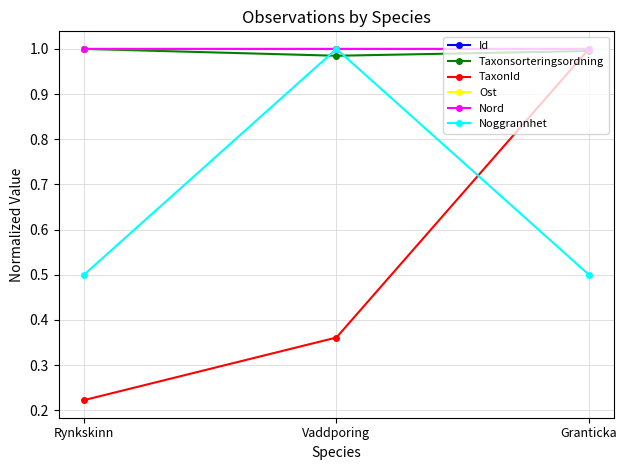

Which category has the highest value in the TaxonId series?

Granticka